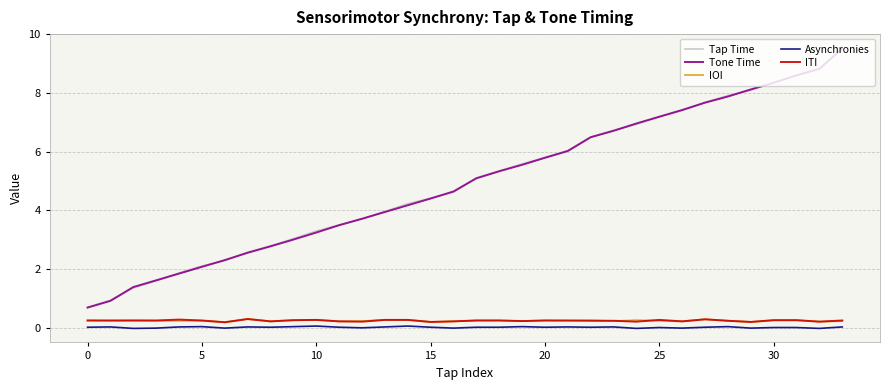

What is the difference between the second highest and second lowest values in the Tone Time series?

7.9